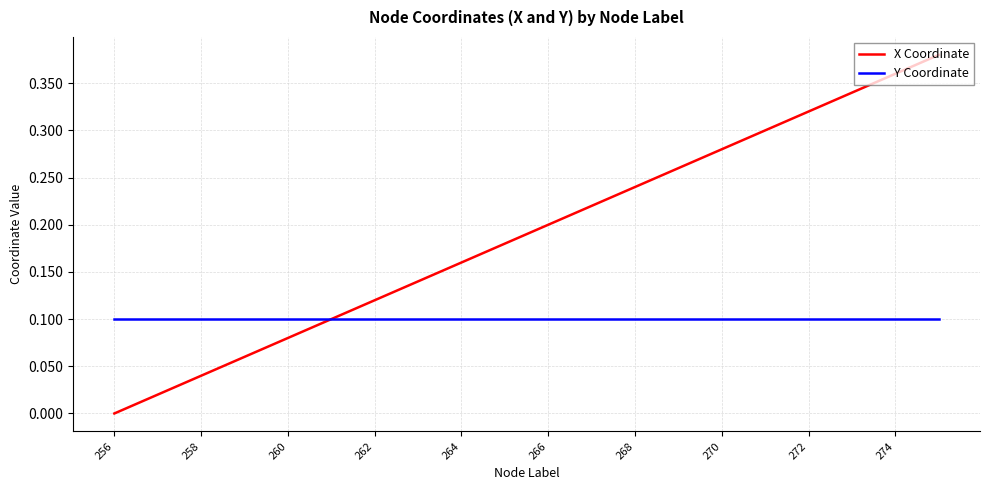

Which series has the largest total across all categories?

X Coordinate